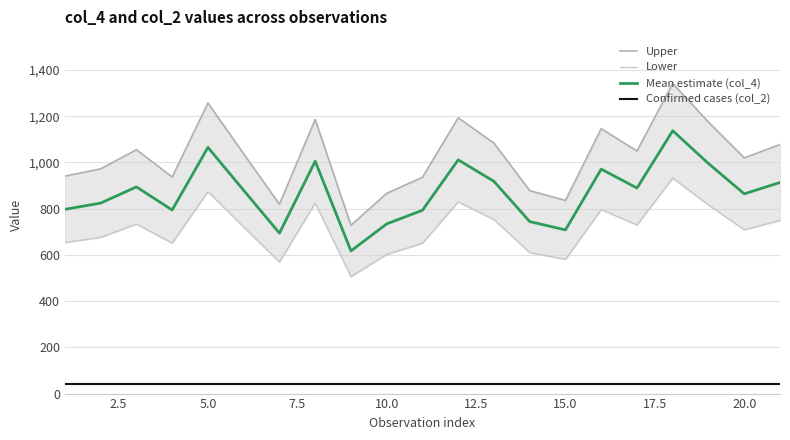

Is the value of Confirmed cases (col_2) at 20.0 greater than the value of Mean estimate (col_4) at 5.0?

No